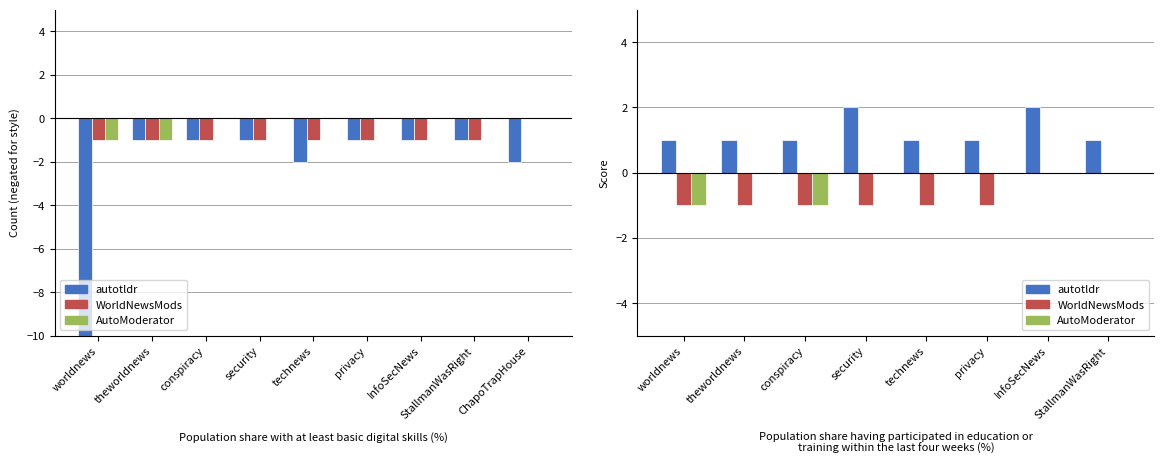

List the series in order of their overall mean, lowest first.

WorldNewsMods, AutoModerator, autotldr